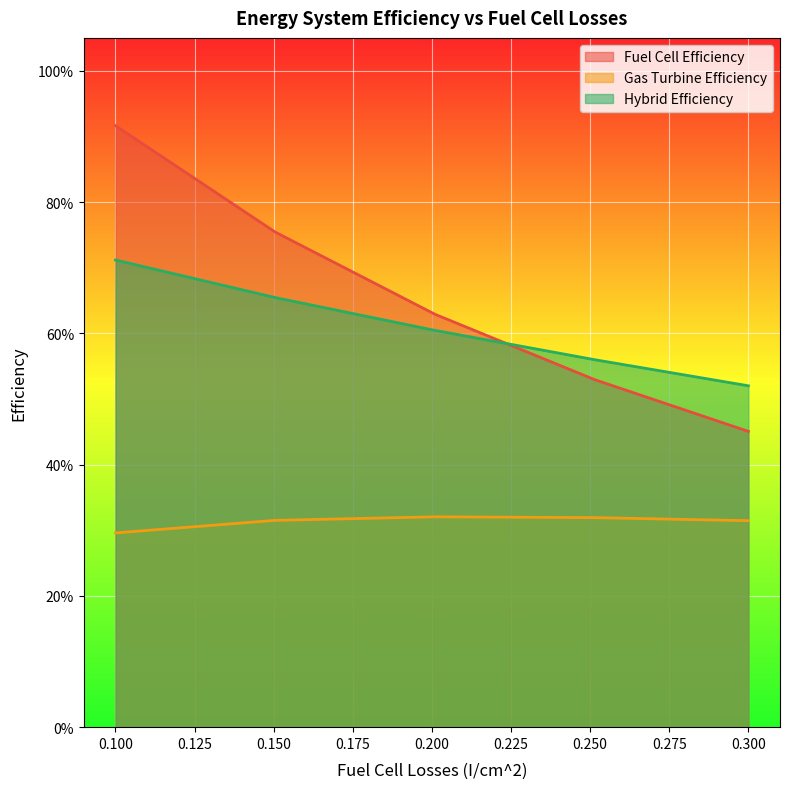

Which series has the largest total across all categories?

Fuel Cell Efficiency